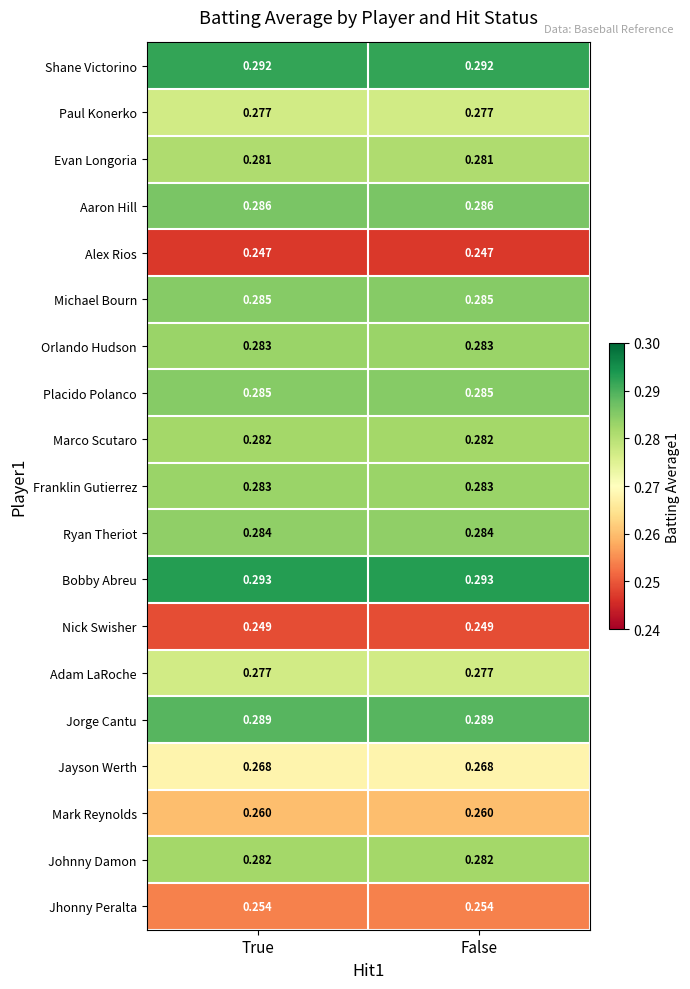

Is the value of Marco Scutaro at True greater than the value of Nick Swisher at False?

Yes